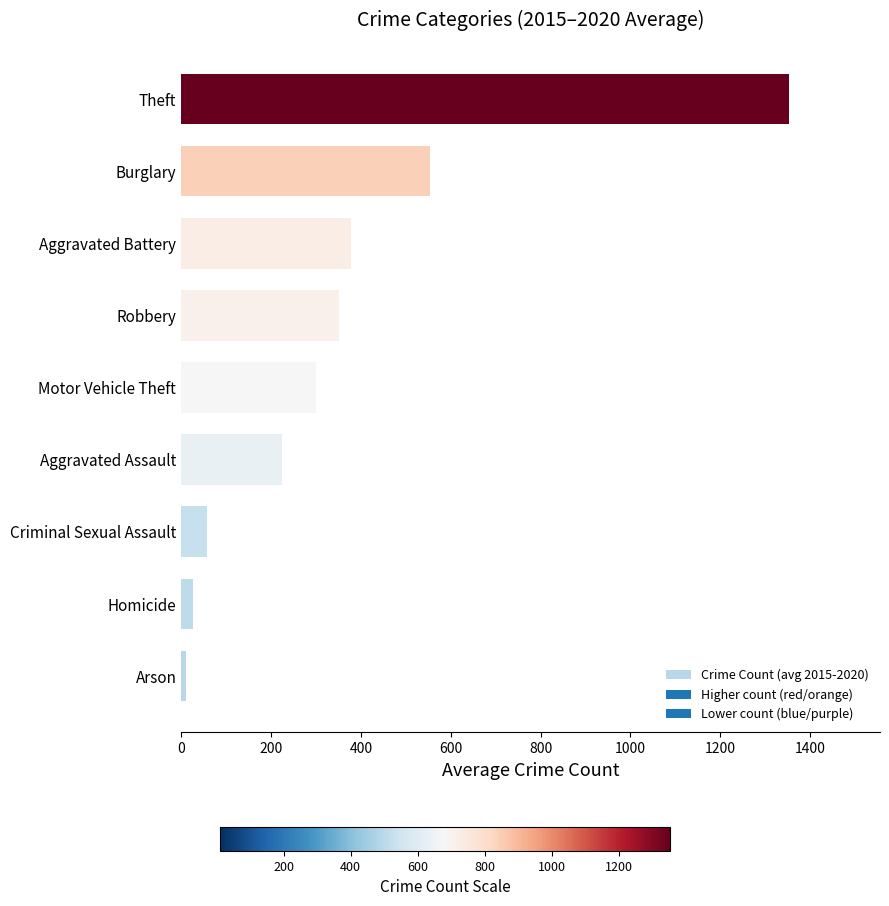

Rank the categories by value from lowest to highest.

Arson, Homicide, Criminal Sexual Assault, Aggravated Assault, Motor Vehicle Theft, Robbery, Aggravated Battery, Burglary, Theft